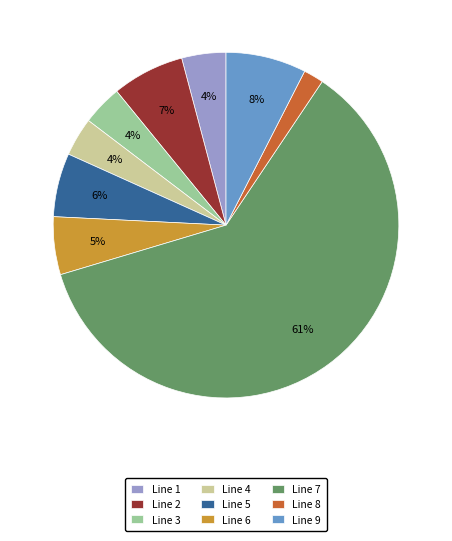

To the nearest percent, what is the combined percentage of Line 1 and Line 9?

12%